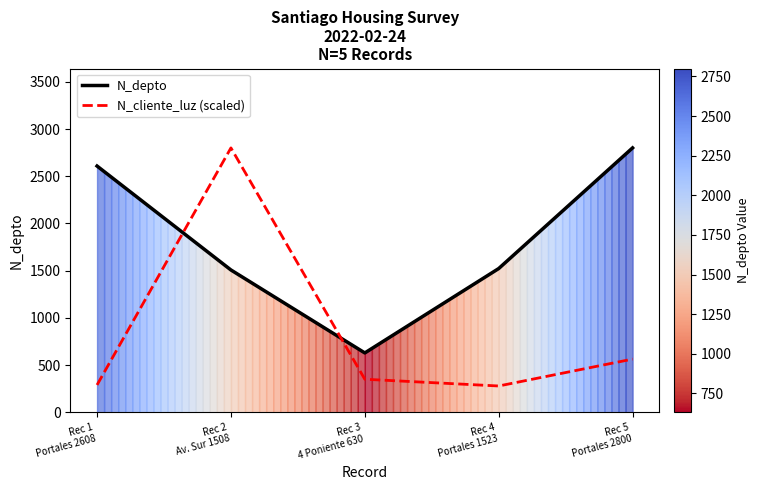

What is the value of the N_depto point at the 1st from the left?

2608.0